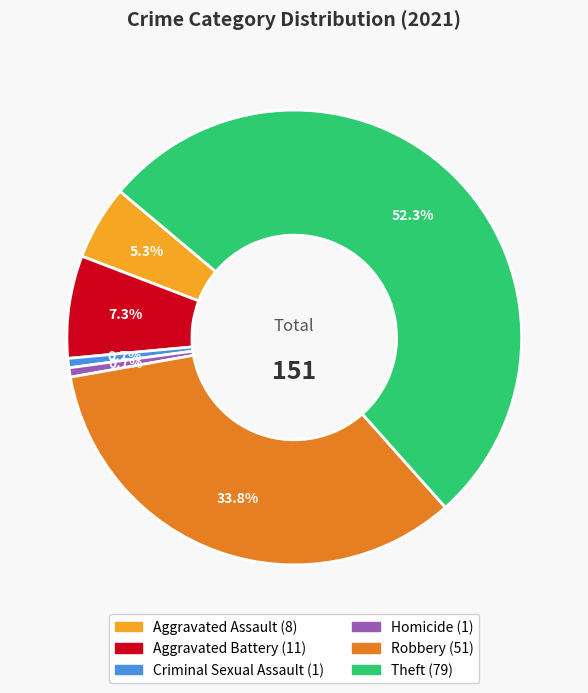

Is there a majority slice in this chart?

Yes